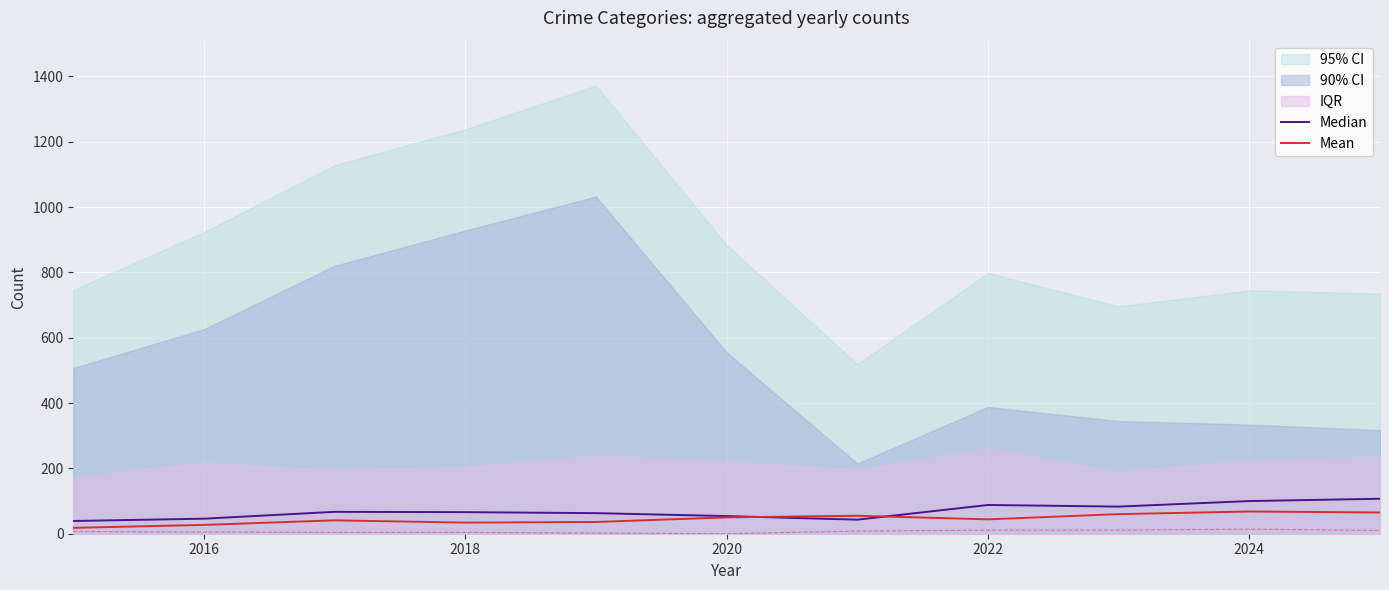

What is the difference between the second highest and minimum values in the Mean series?

47